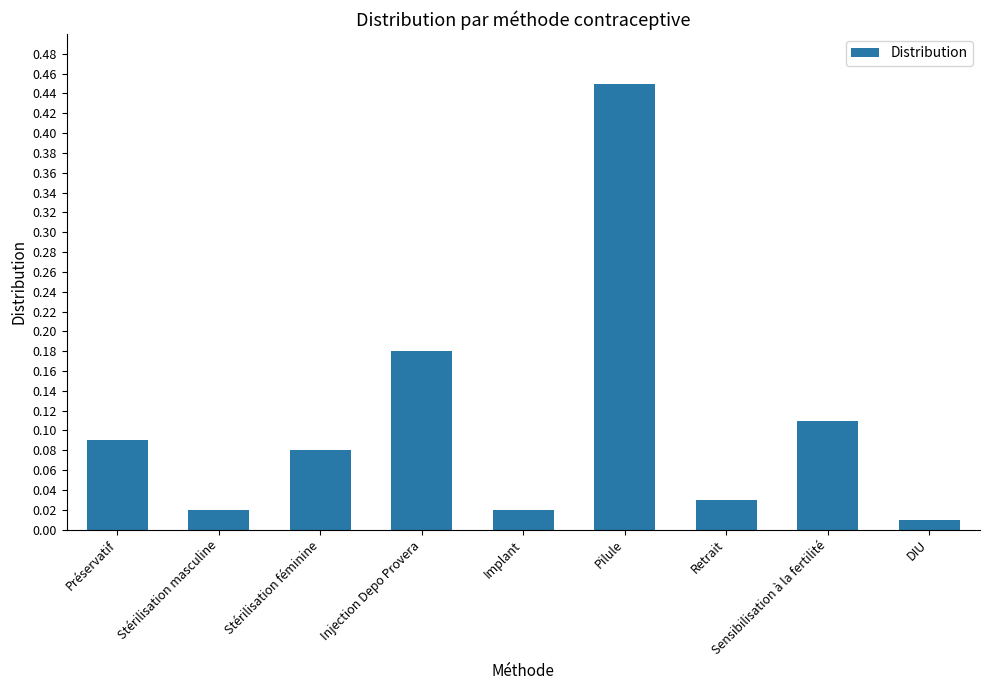

The chart shows a value of 0.1 at Pilule. True or false?

False